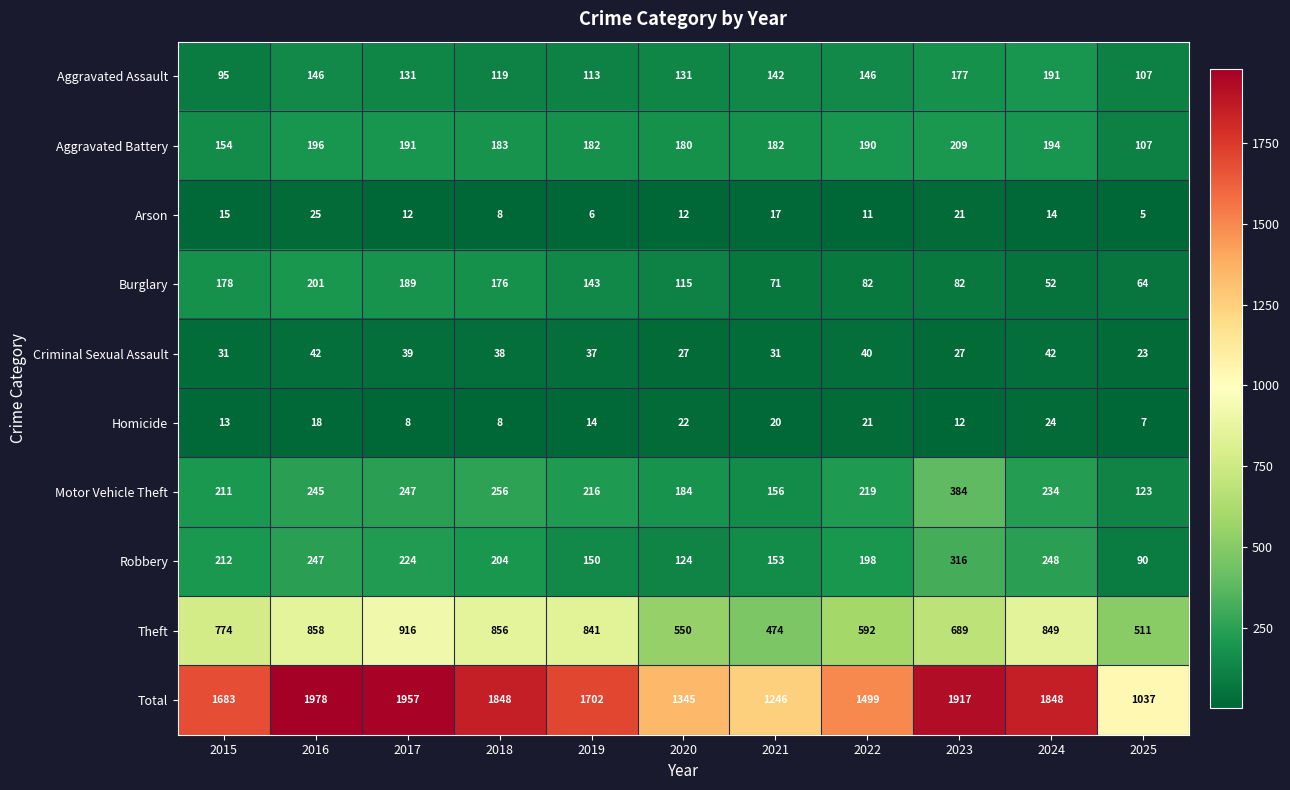

True or false: Motor Vehicle Theft has a value of 234 at 2024.

True